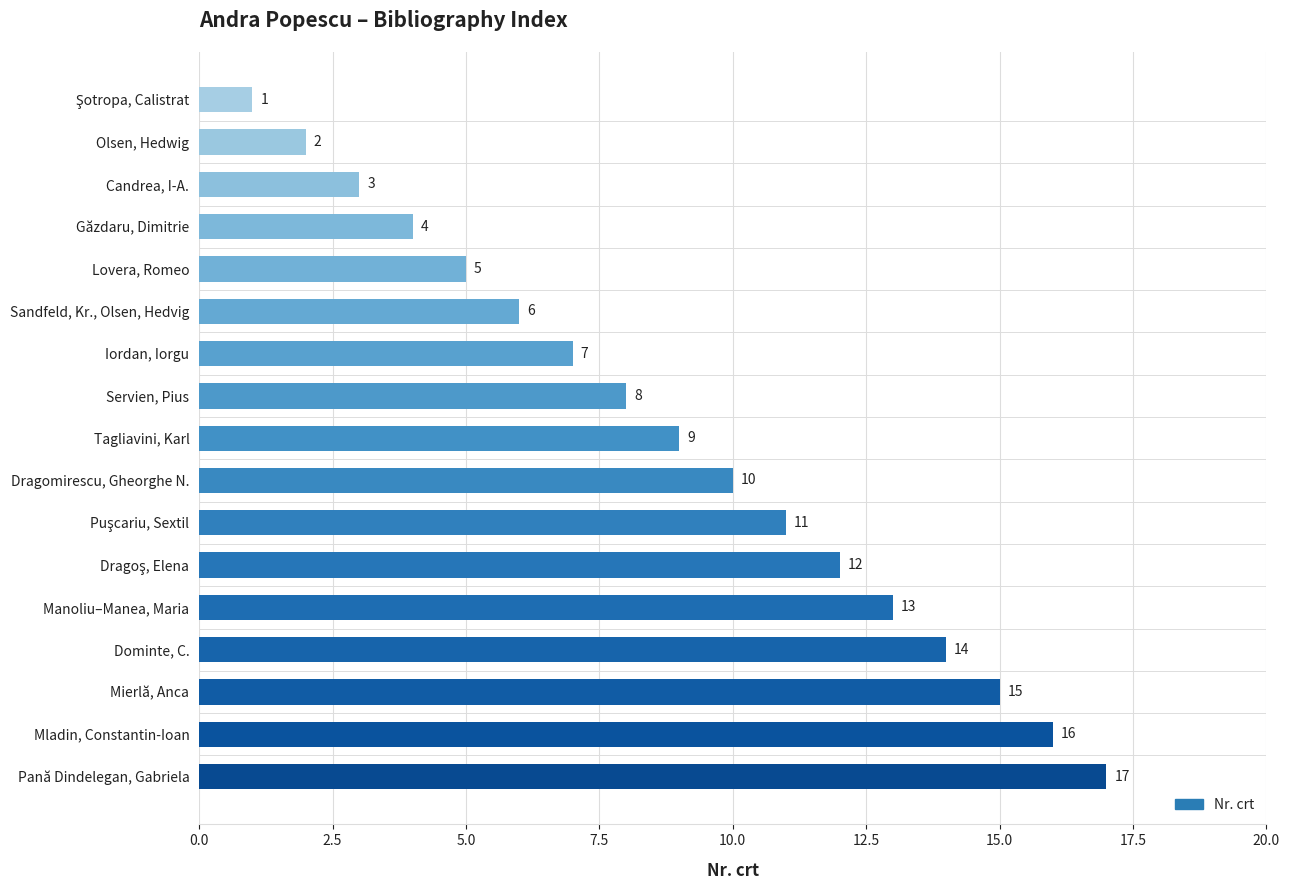

What is the label of the 14th bar from the top?

Dominte, C.